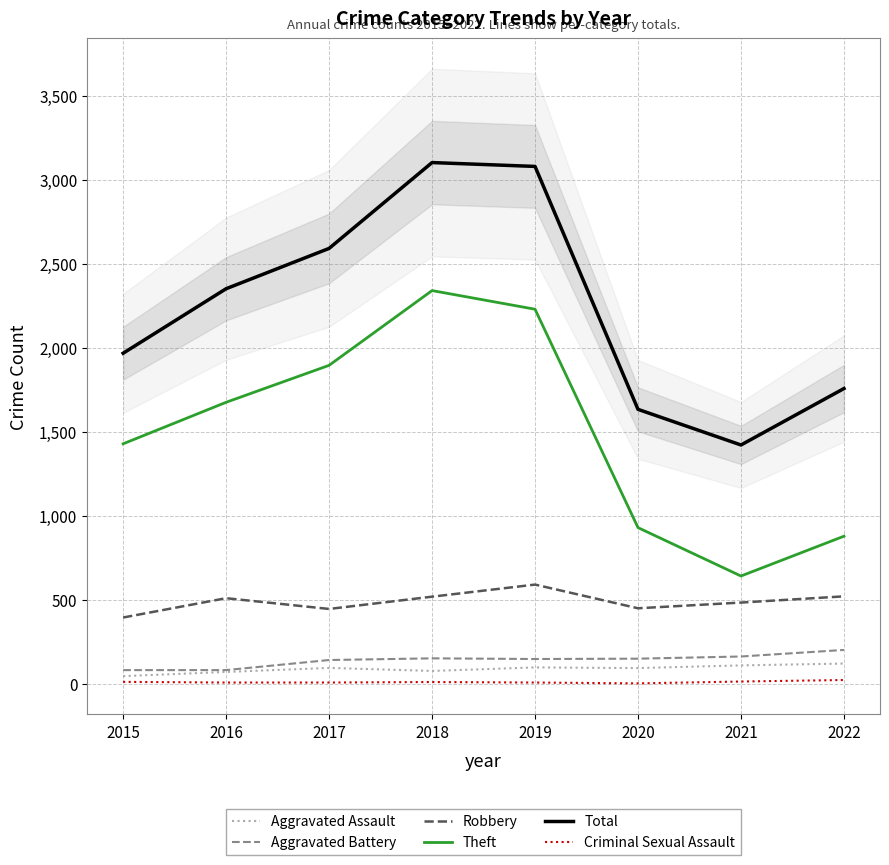

True or false: Theft and Criminal Sexual Assault intersect in this chart.

False